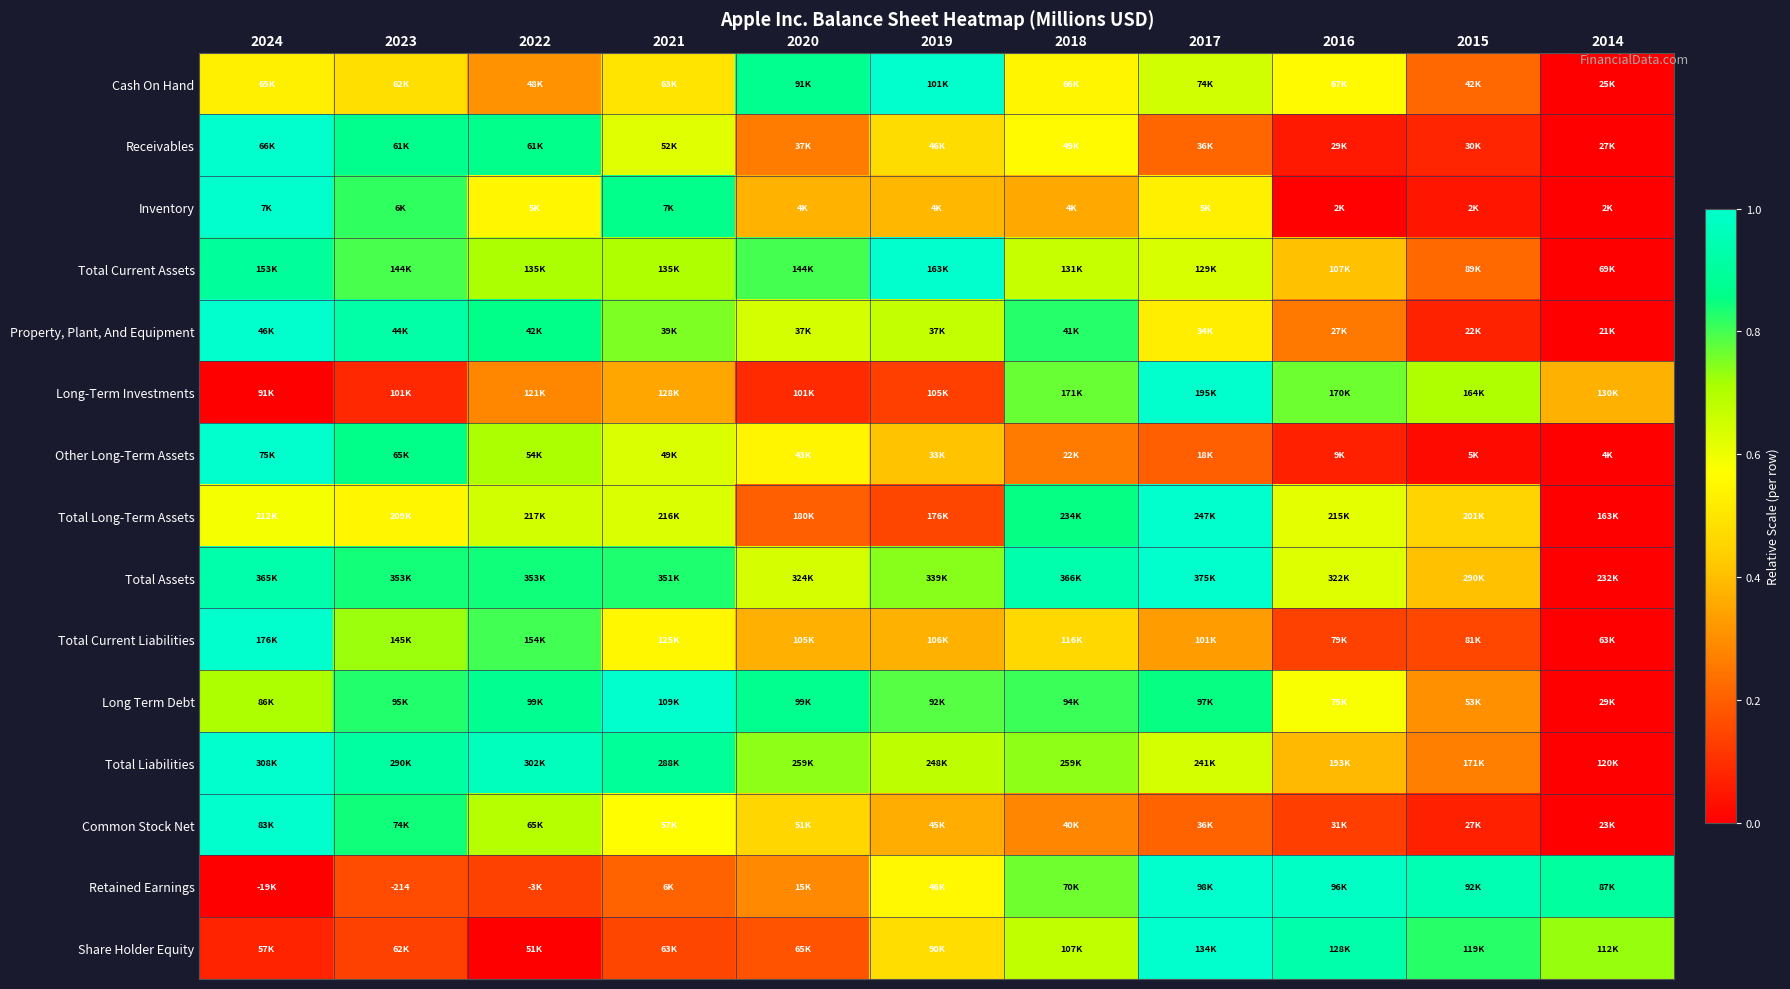

Count the number of data series in this chart.

15